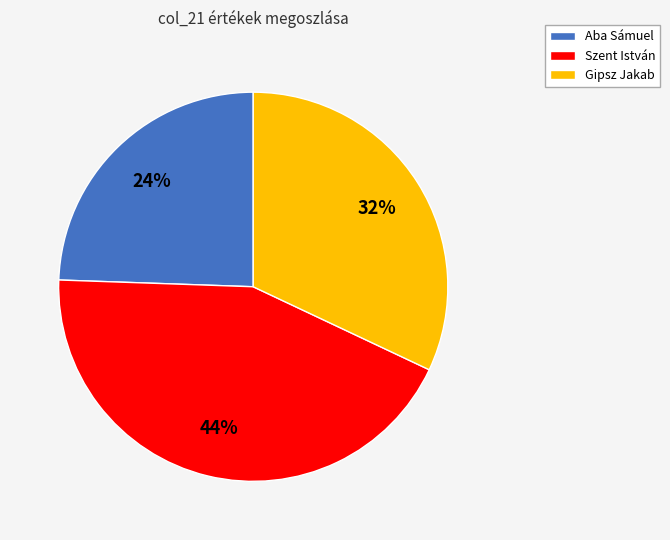

Between Szent István and Gipsz Jakab, which is larger?

Szent István